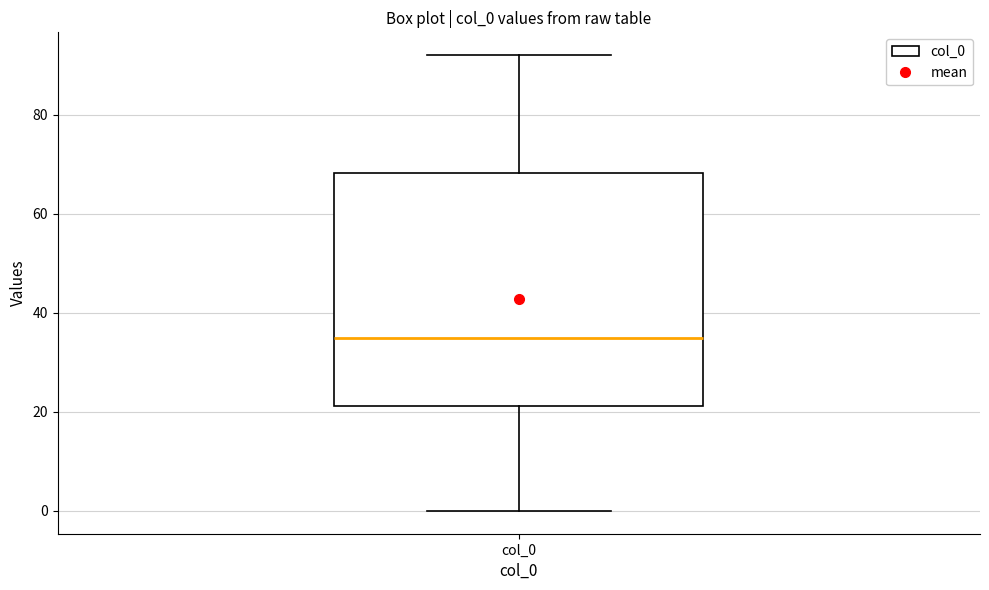

Read this box plot against the y-axis: the position of the median line, the range covered by the box, and the ends of both whiskers. The values are not printed on the chart, so give them approximately, as read against the axis.

median 36, box 22 to 68, whiskers 0 to 92